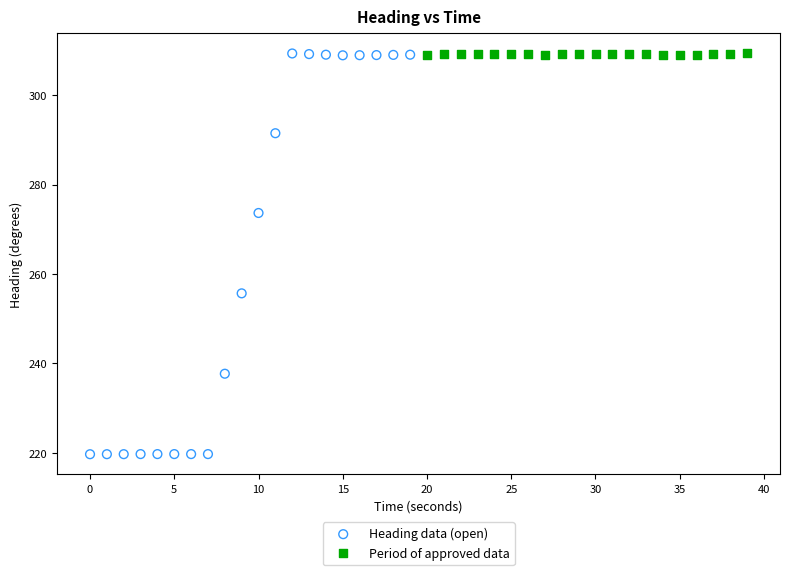

Which series reaches the minimum Y coordinate?

Heading data (open)